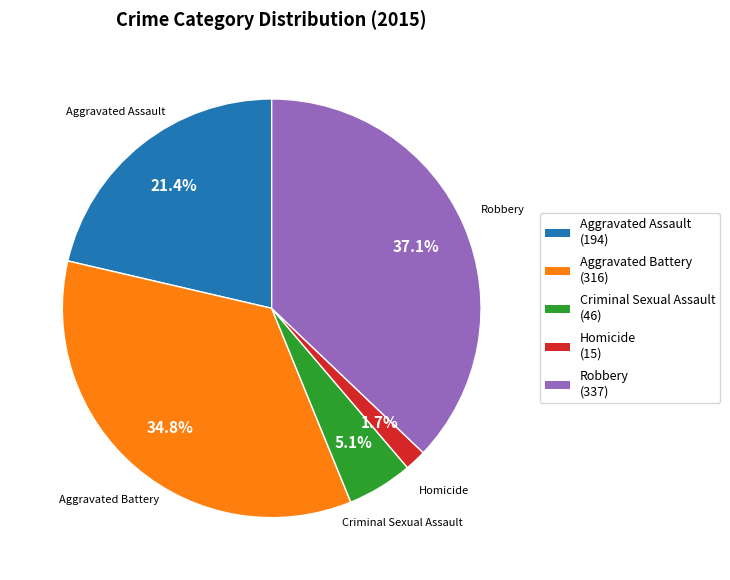

To the nearest percent, what is the average slice percentage?

20%